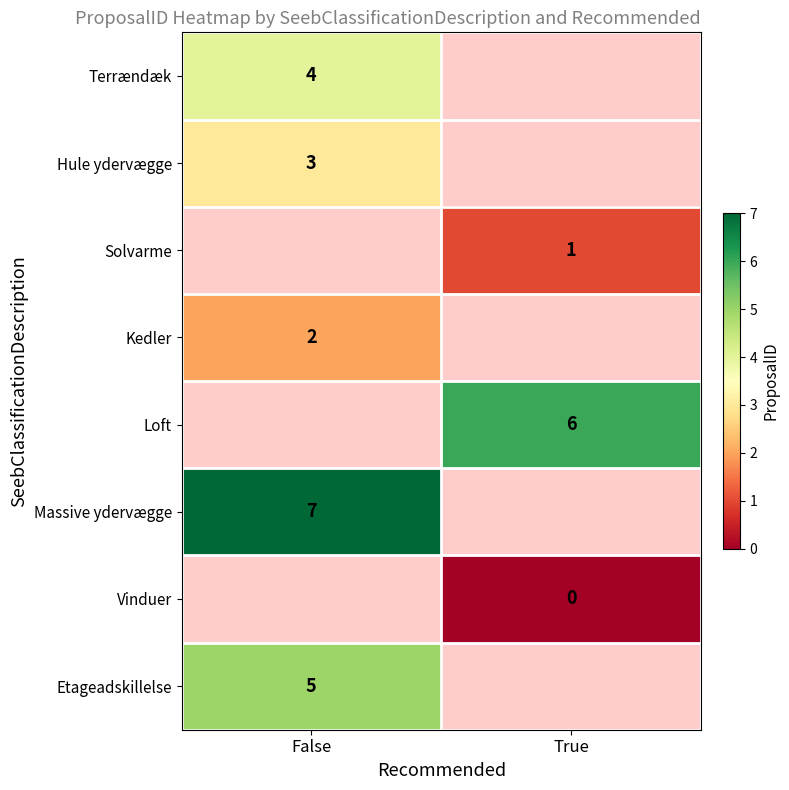

Count the number of categories in the chart.

2